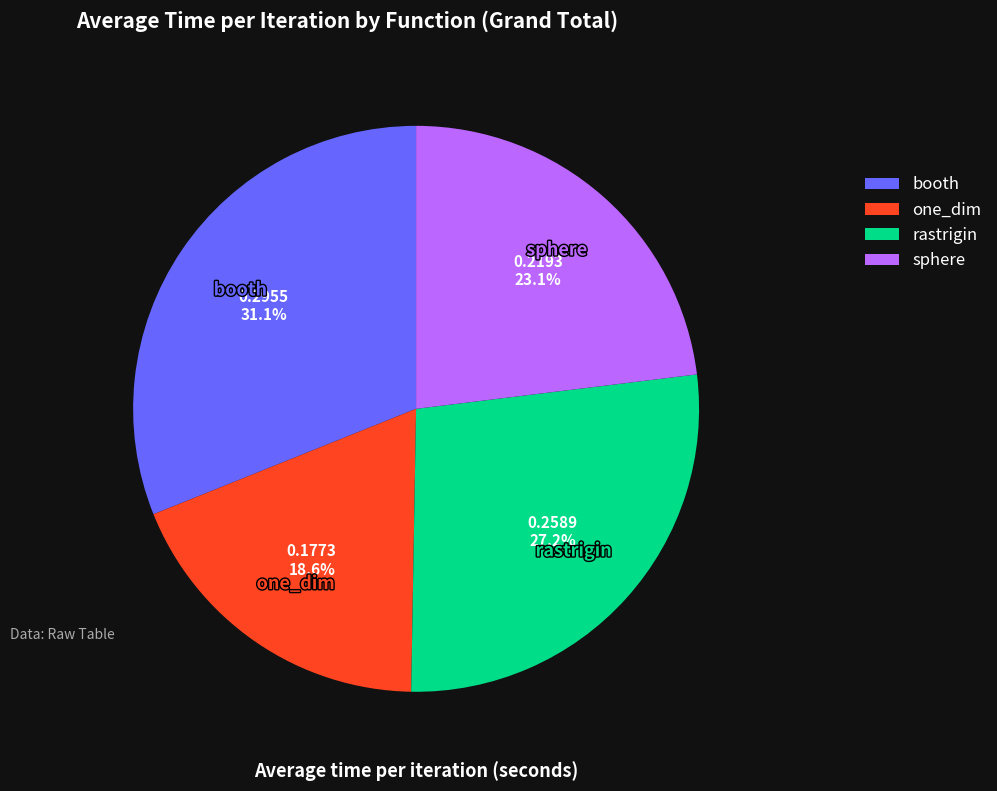

Does rastrigin represent more than half of the total?

No